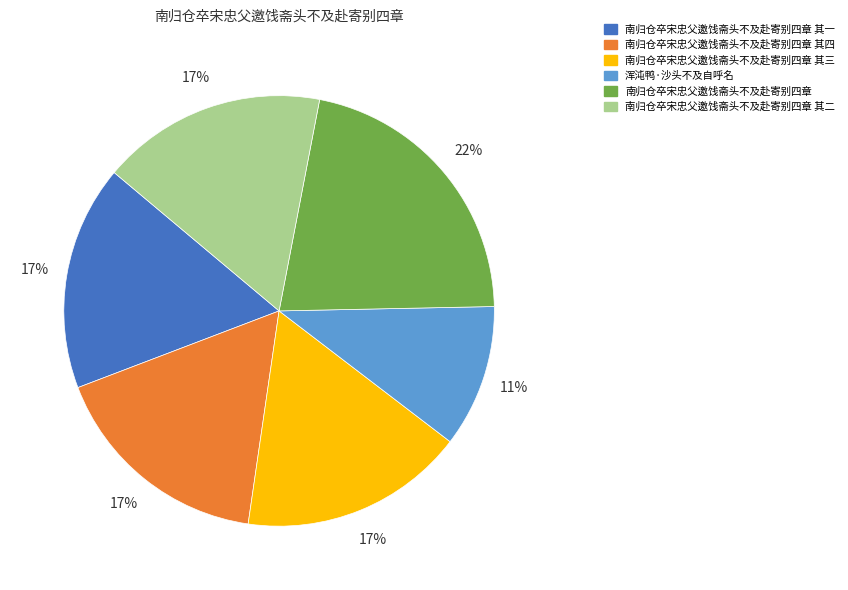

Count the number of slices in the pie.

6